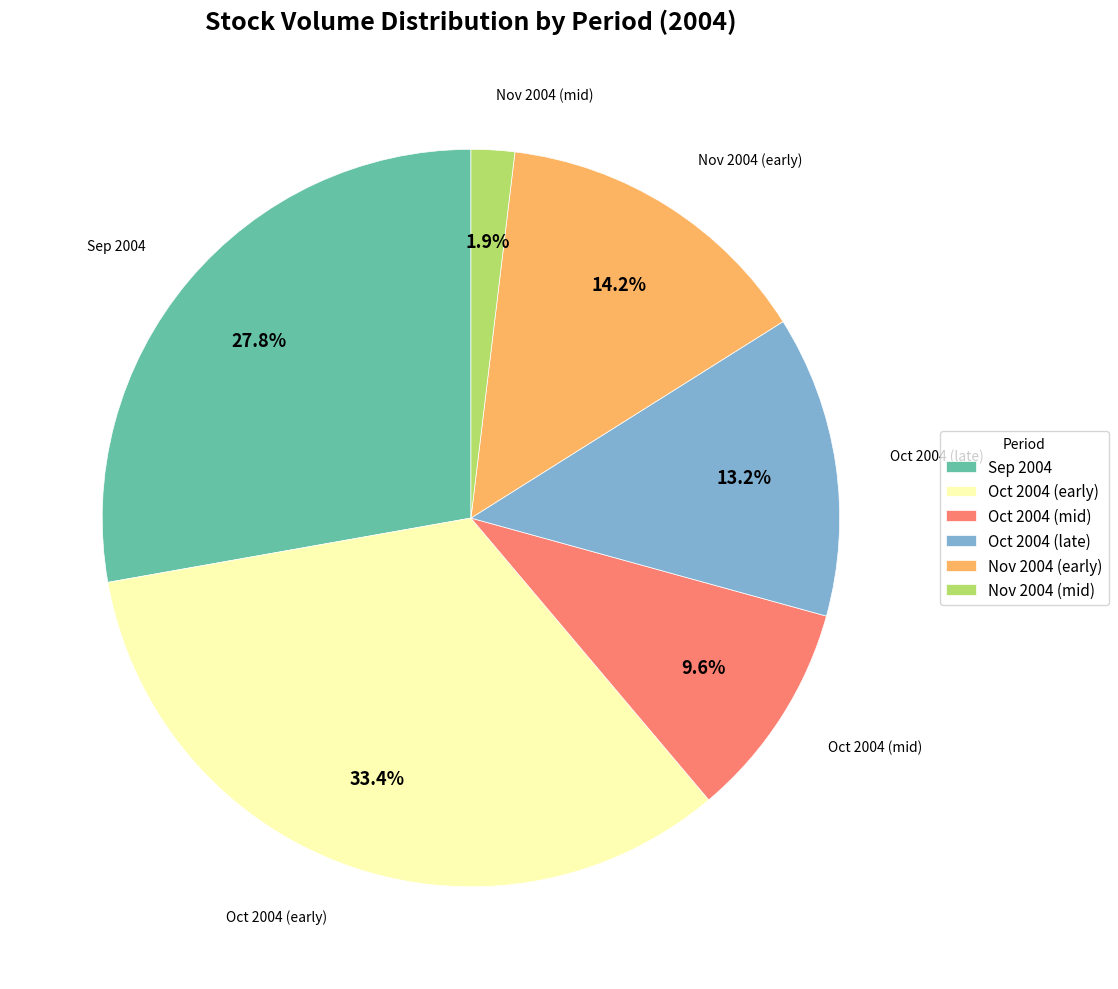

Does any single category account for the majority?

No